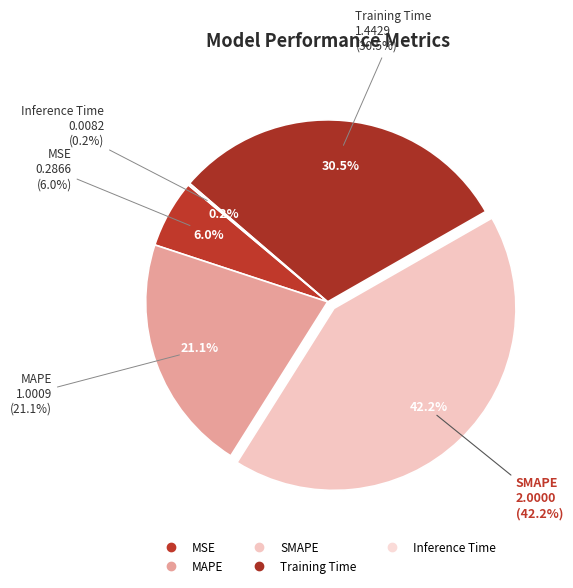

Count the number of slices in the pie.

5